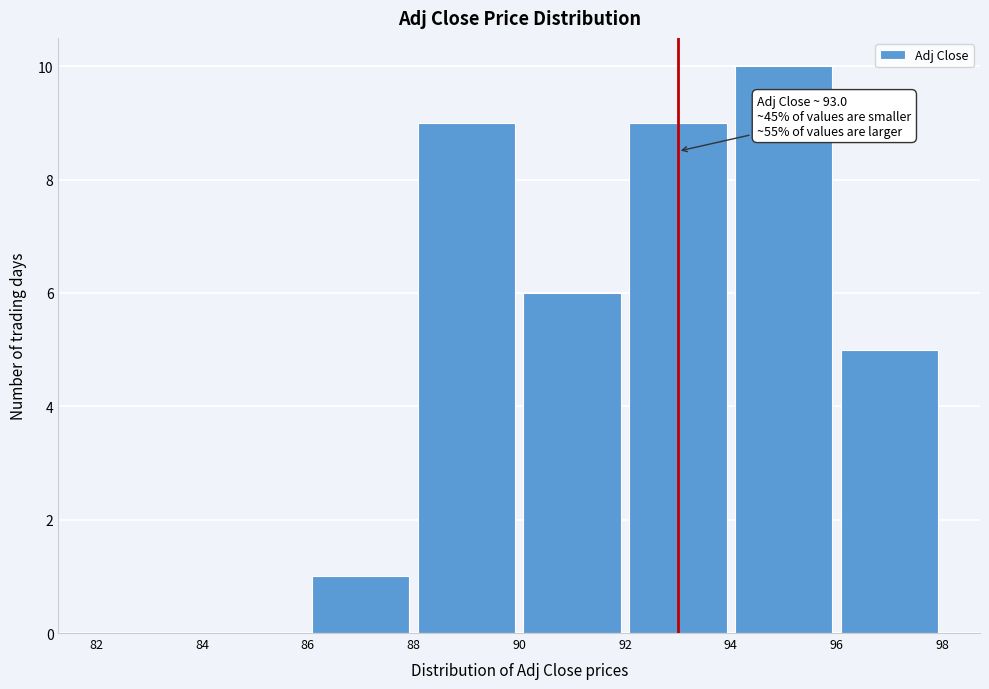

Over which range of the x-axis is the bar tallest?

94 to 96